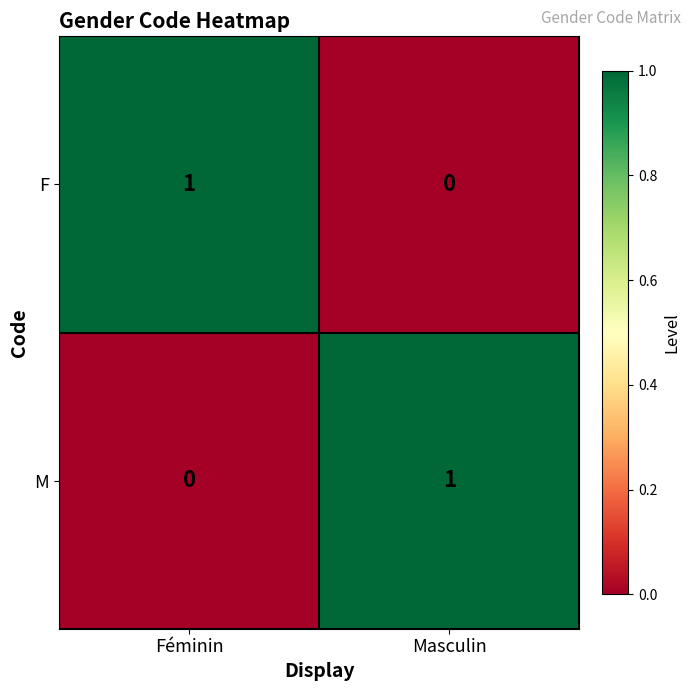

Is it true that M equals 0 at Féminin?

True